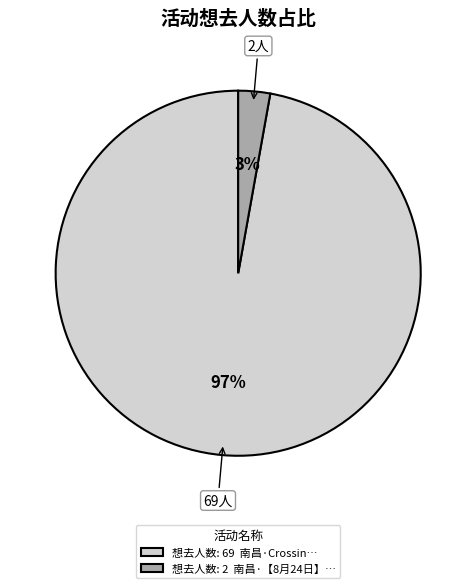

Between 想去人数: 69 南昌·Crossin… and 想去人数: 2 南昌·【8月24日】…, which is larger?

想去人数: 69 南昌·Crossin…